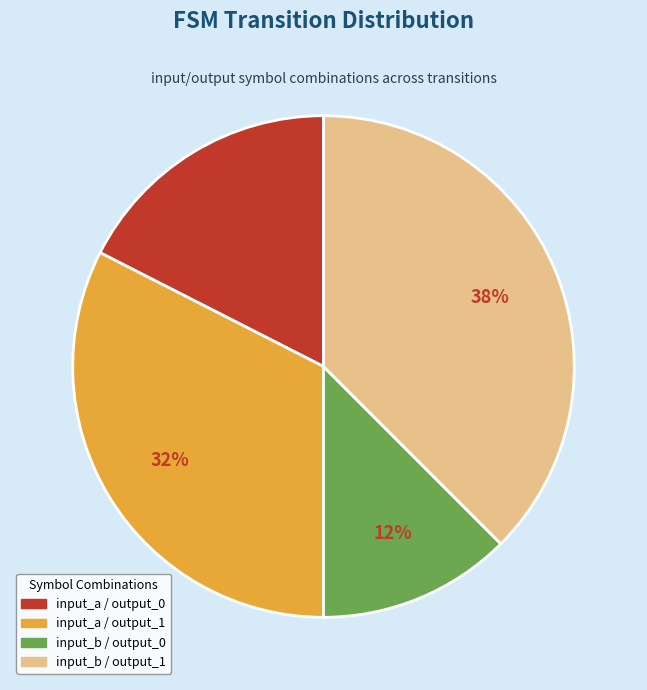

How many slices are in this pie chart?

4